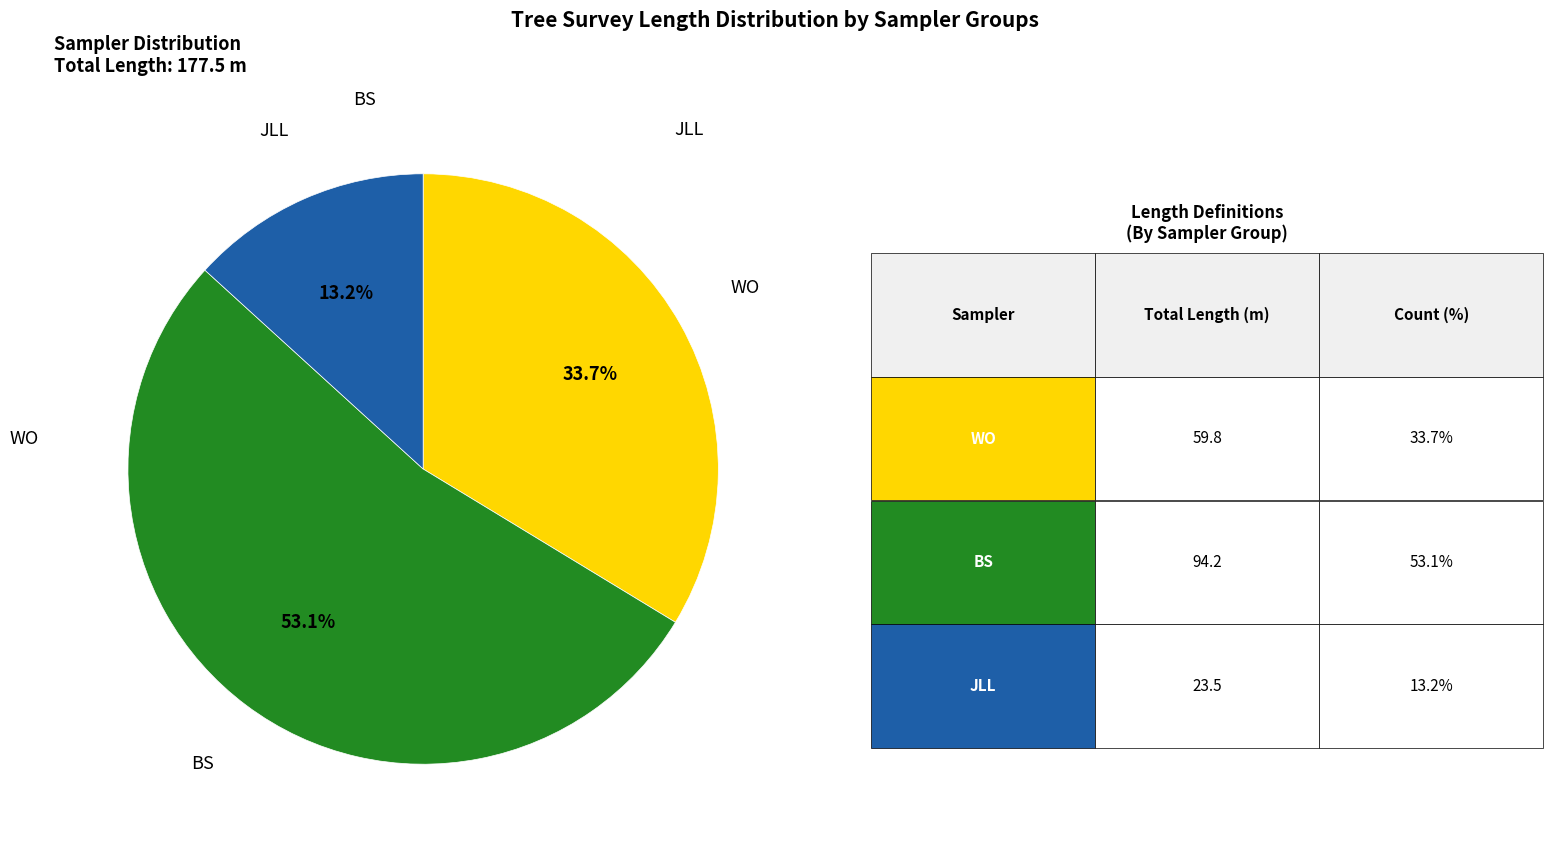

What is the total percentage of WO and JLL?

46.9%